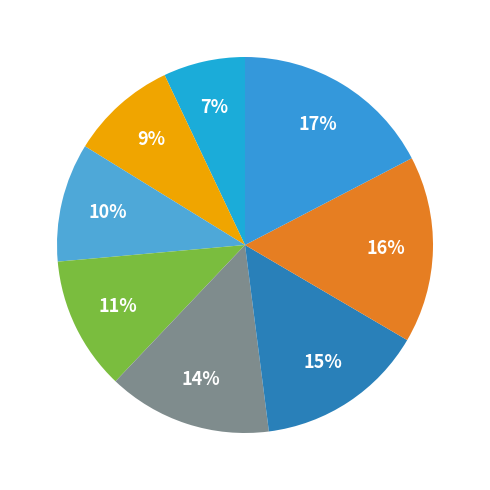

Which category has the biggest portion of the pie?

step8